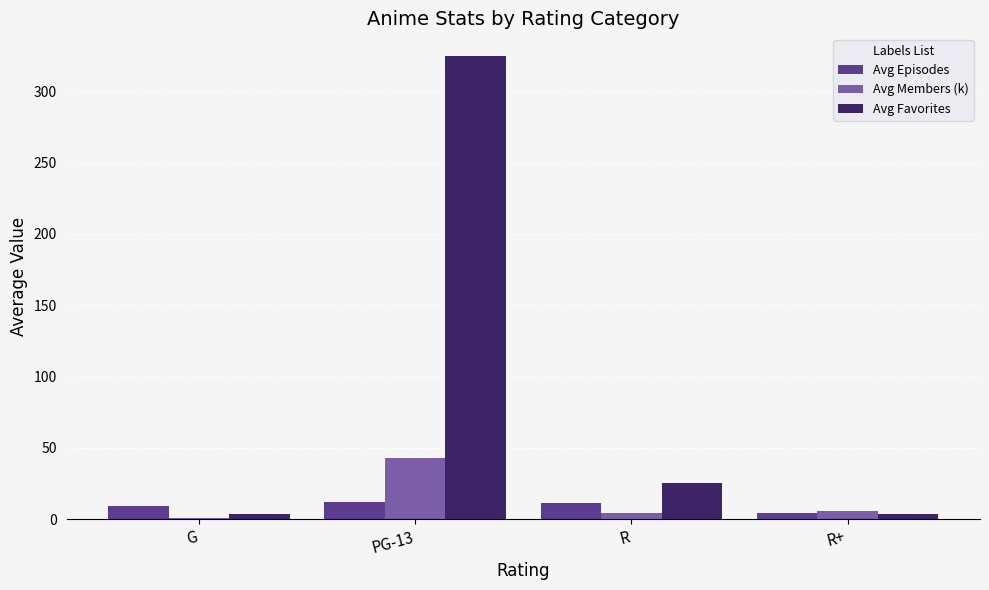

At which label is Avg Favorites closest to 164?

R